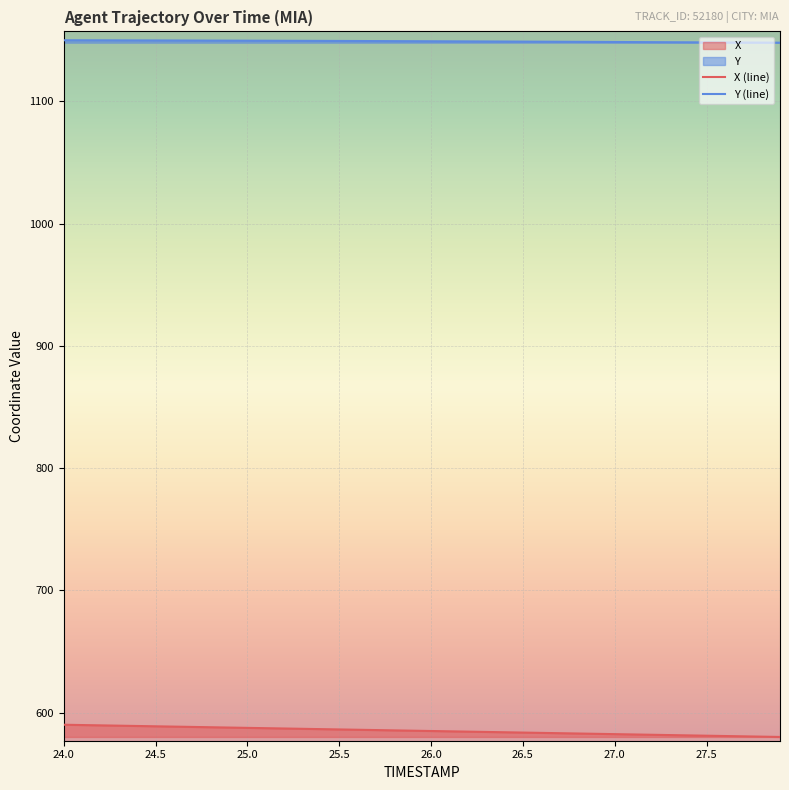

What are all the series names shown in the legend?

X, Y